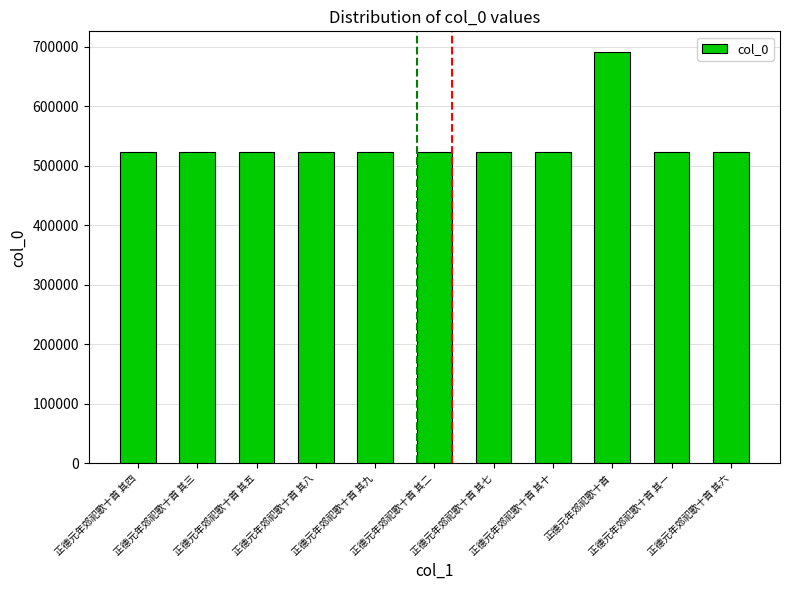

Is it true that the value at 正德元年郊祀歌十首 其九 is 732019?

False